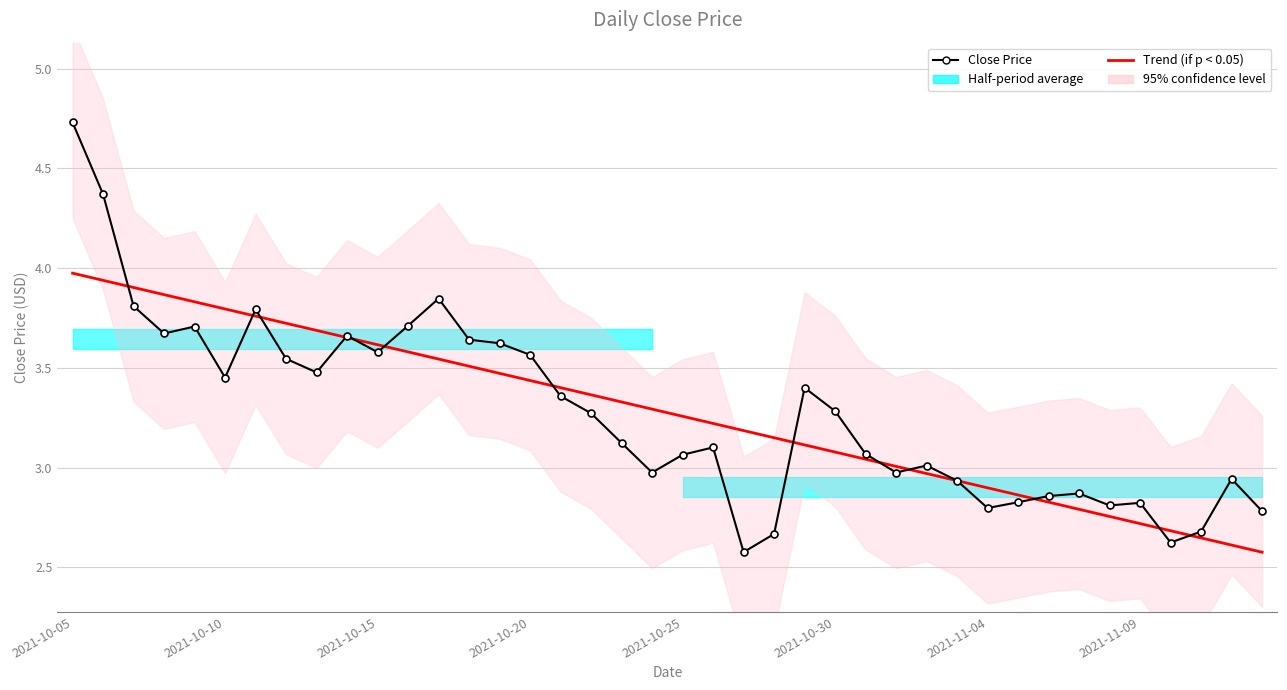

What is the sum of all Trend (if p < 0.05) values?

131.0